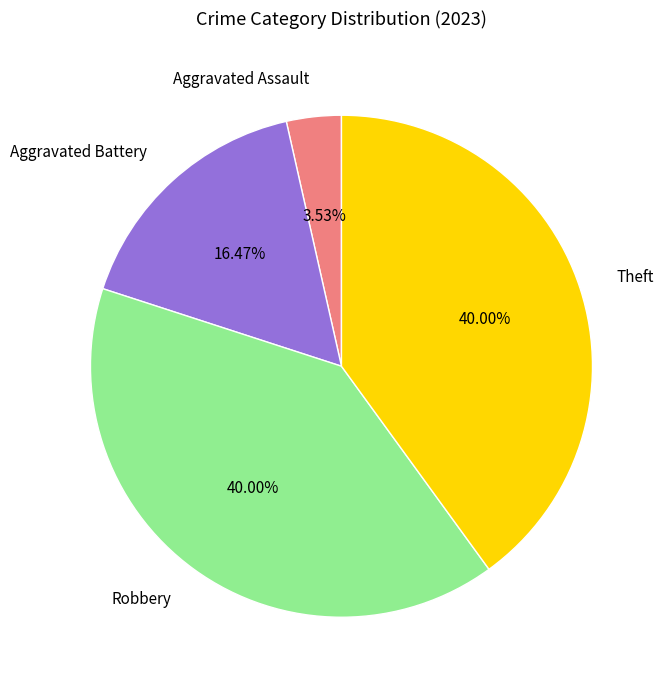

To the nearest percent, what percentage of the pie is Aggravated Assault?

4%